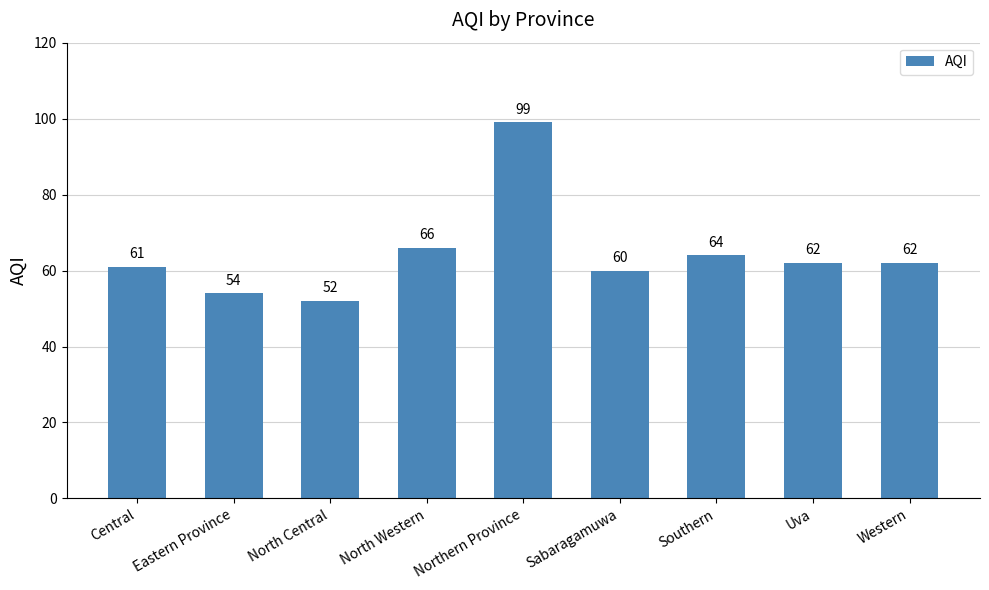

What is the difference between the maximum and minimum values?

47